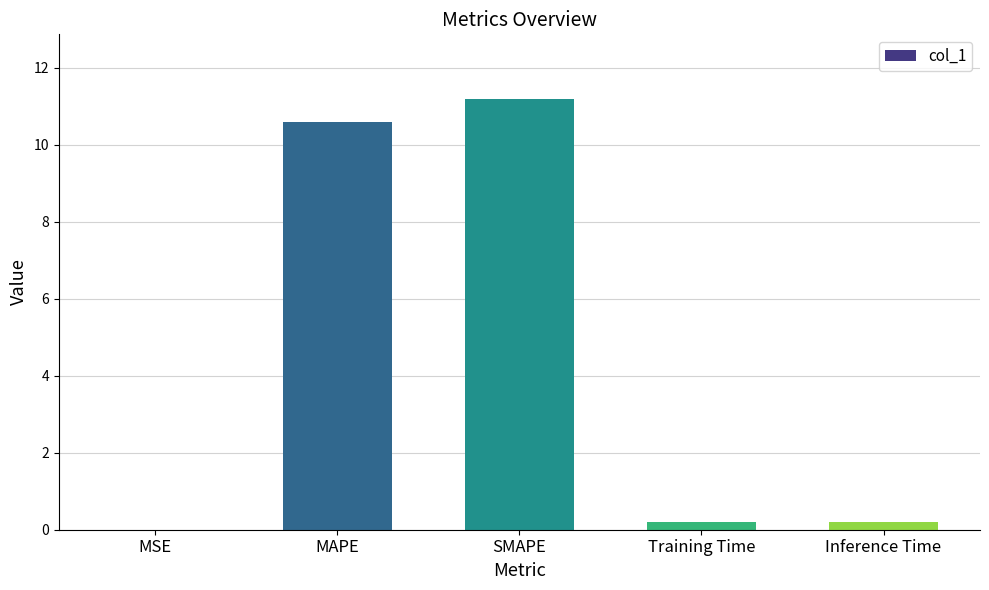

The value at SMAPE is 11.2. True or false?

True